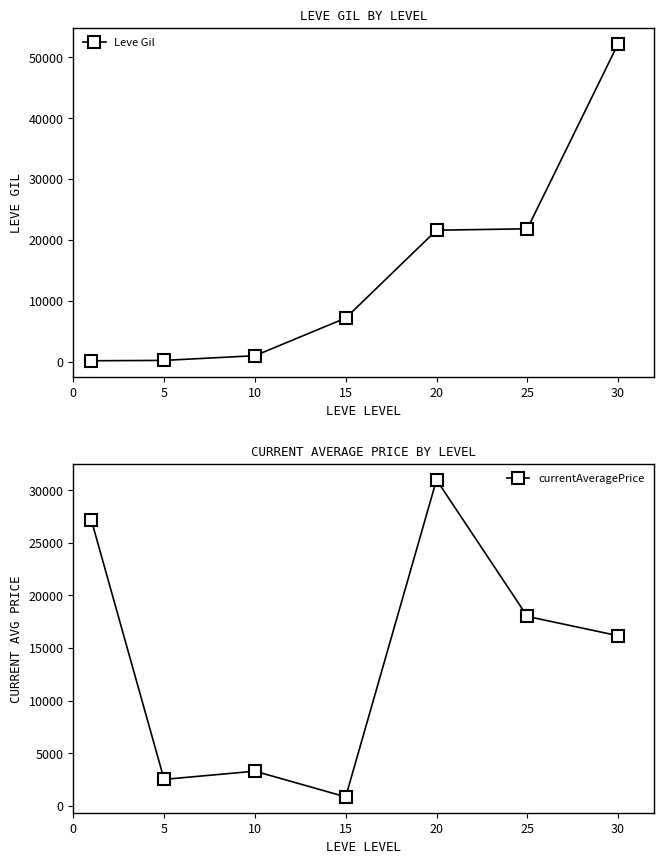

What is the approximate value of Leve Gil at 20?

21600